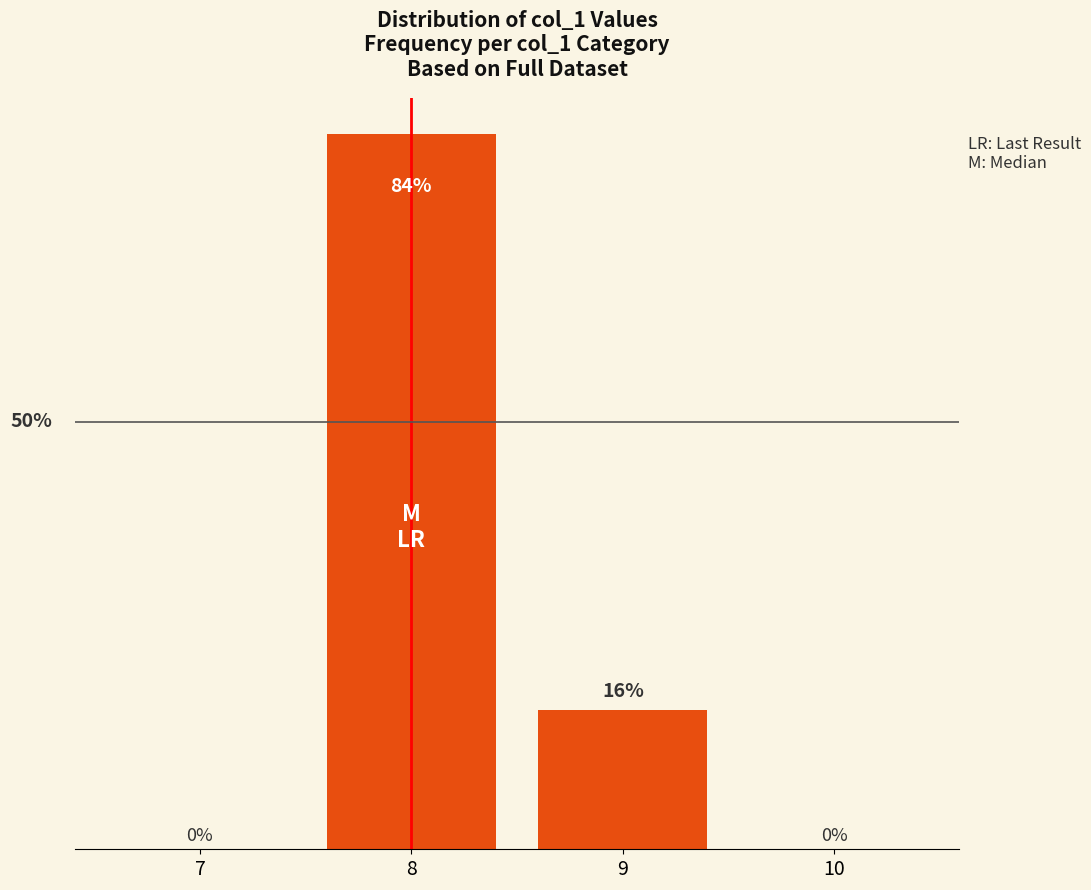

List the labels in order of value, smallest first.

7, 10, 9, 8